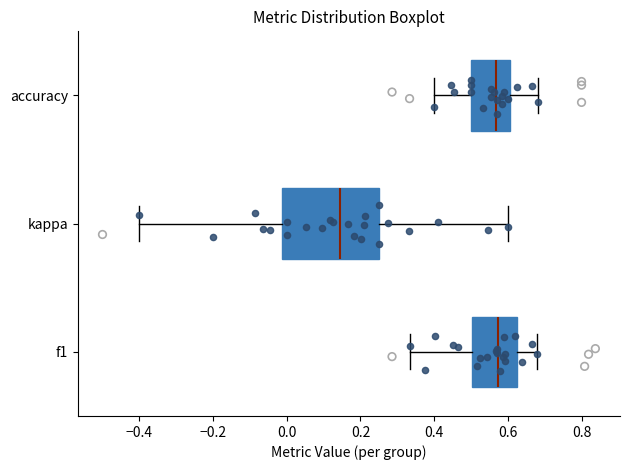

Where does the left whisker of the box for accuracy end on the x-axis? The values are not printed on the chart, so give them approximately, as read against the axis.

0.40